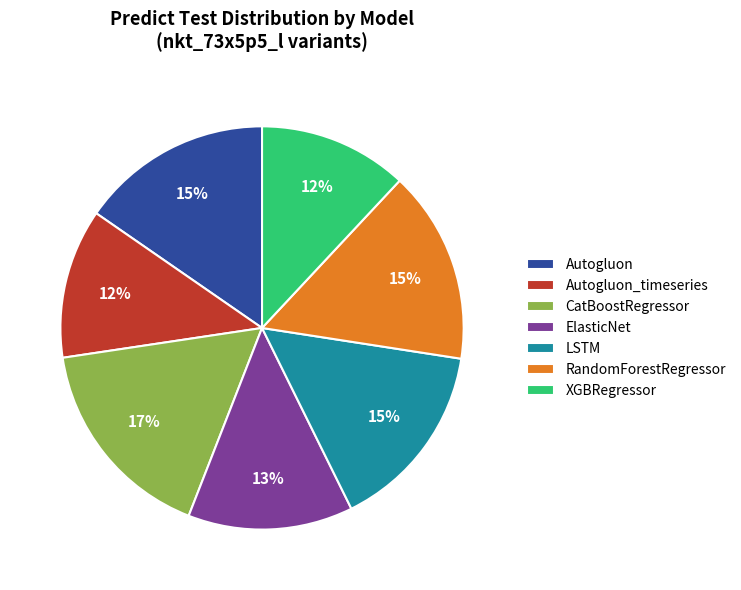

To the nearest percent, what is the average slice percentage?

14%